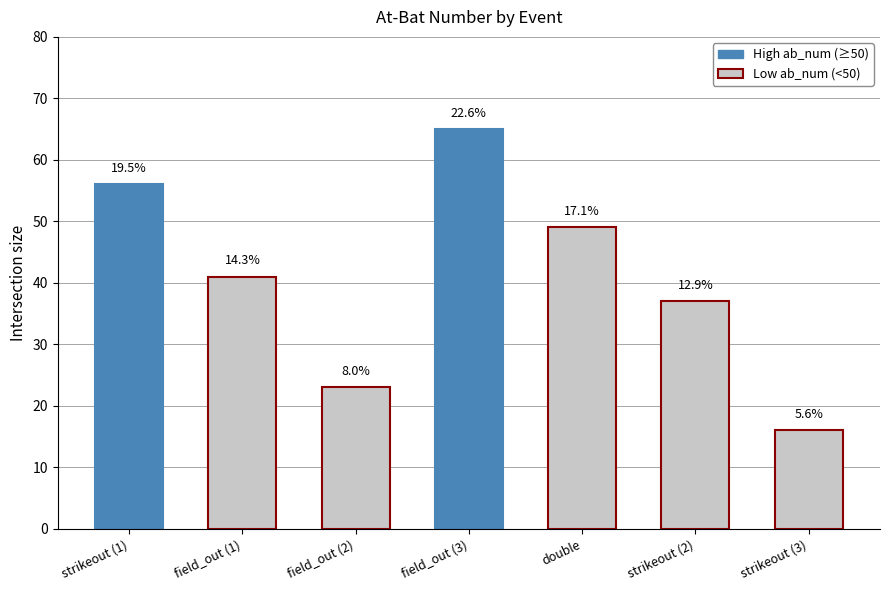

Does the chart contain any negative values?

No